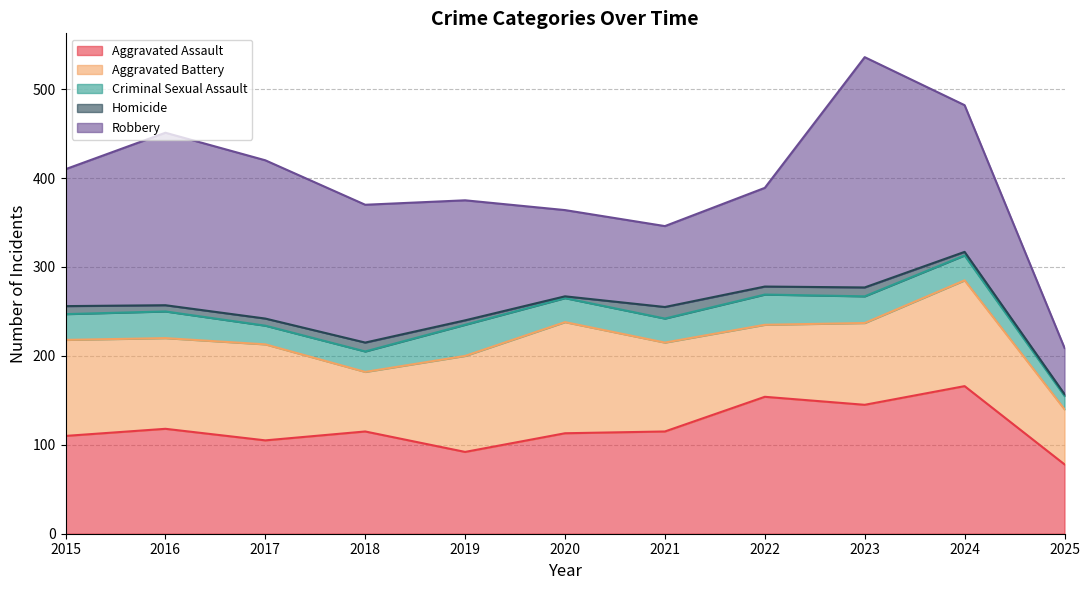

What is the difference between the maximum and minimum values in the Homicide series?

11